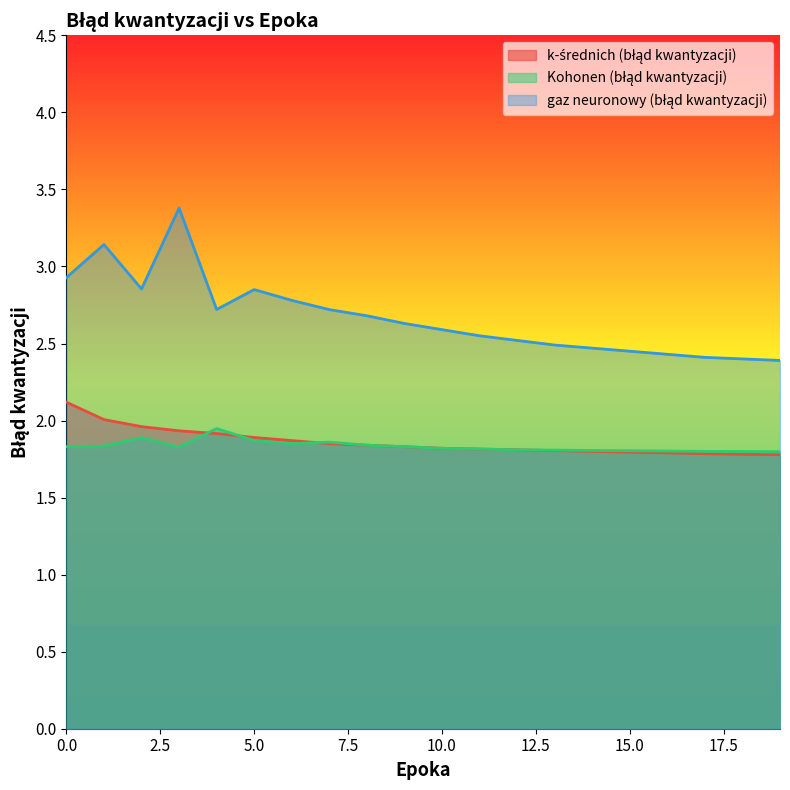

What is the value of the gaz neuronowy (błąd kwantyzacji) point at the 20th from the left?

2.4